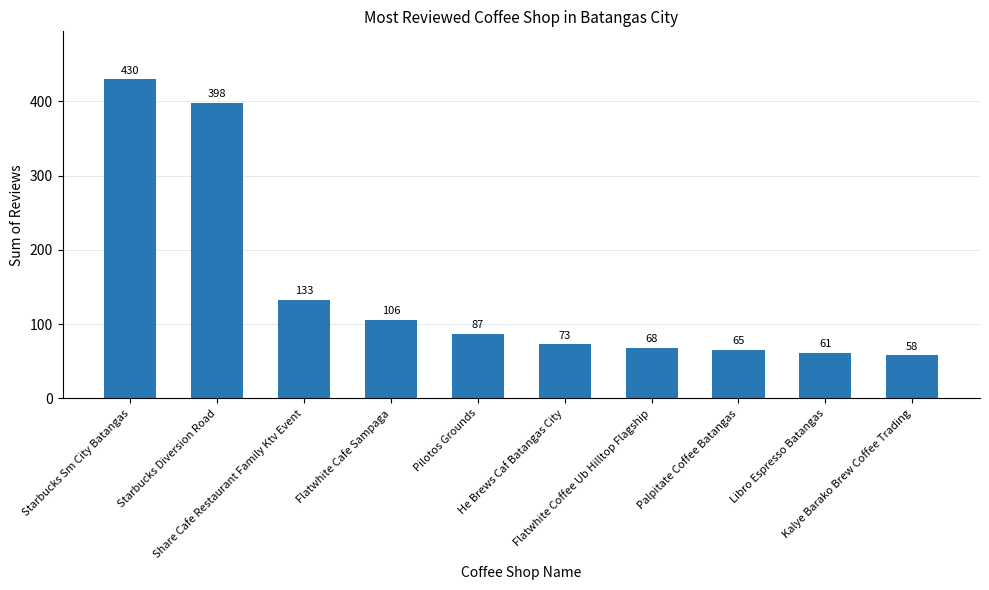

Which label corresponds to the largest value in the chart?

Starbucks Sm City Batangas